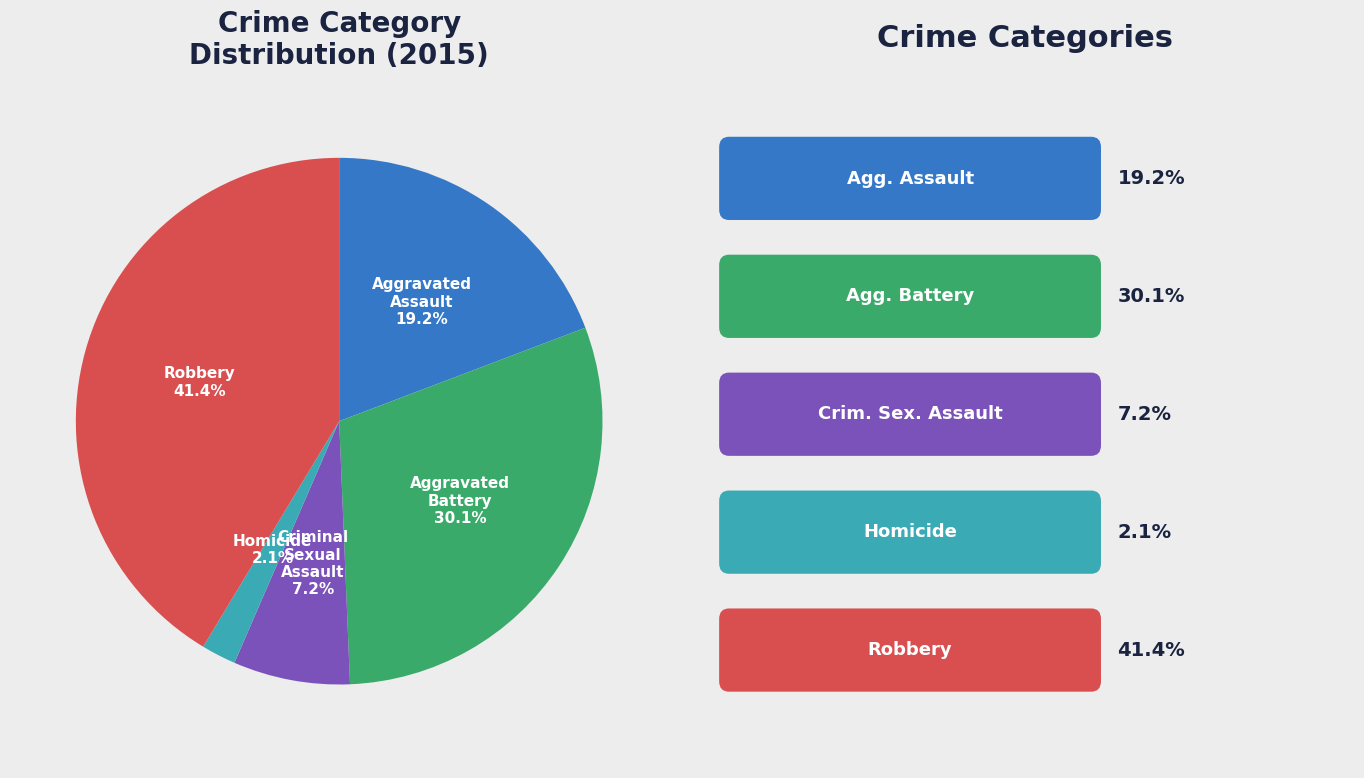

To the nearest percent, what is the average slice percentage?

20%